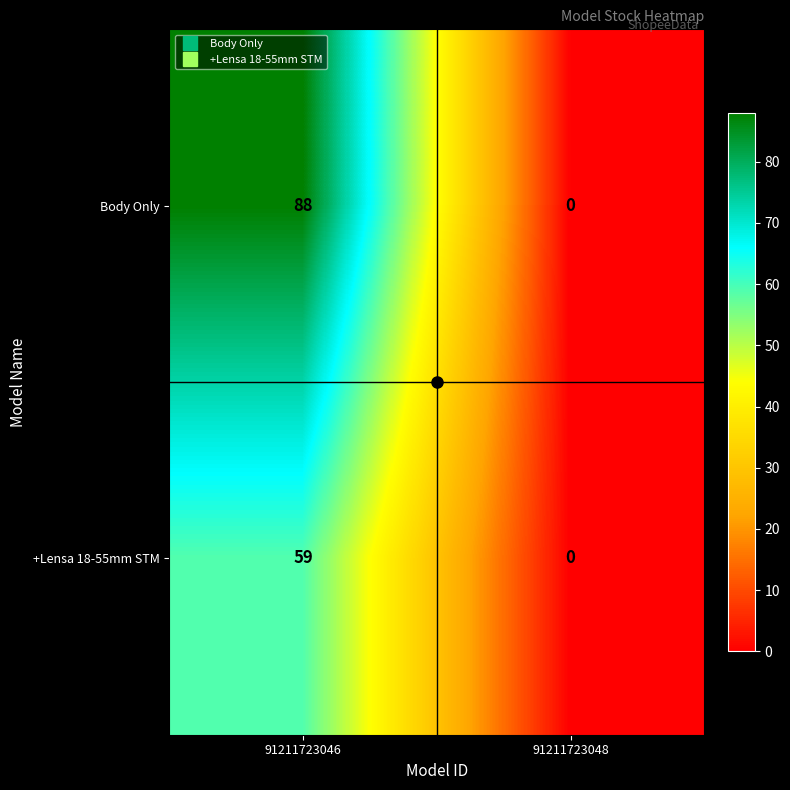

Count the number of categories in the chart.

2